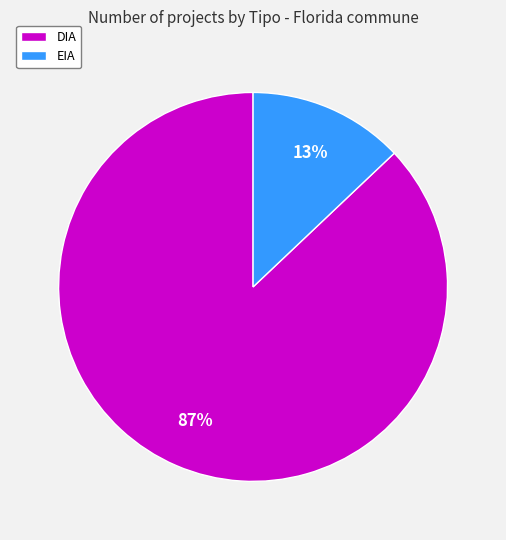

To the nearest percent, what portion does EIA represent?

13%